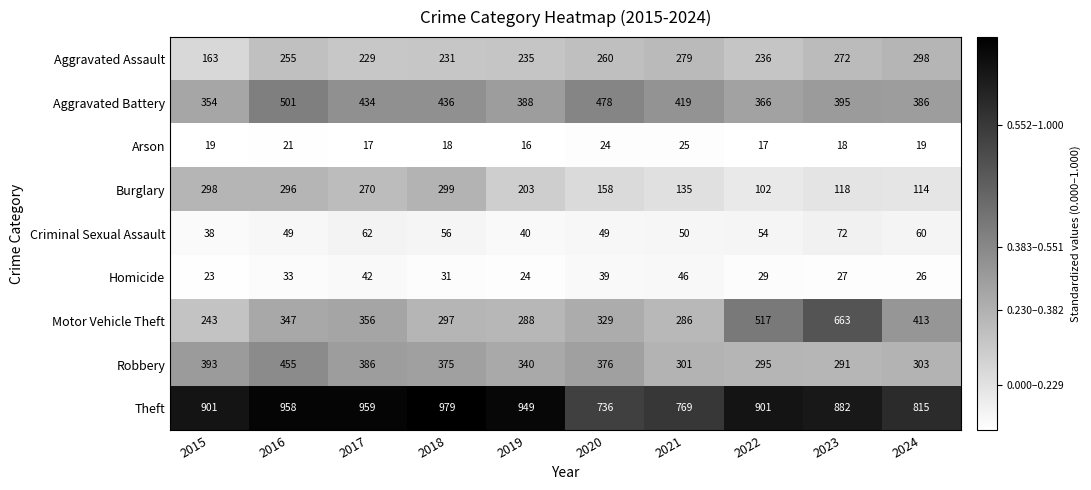

Where is Homicide nearest to the value 34?

2016